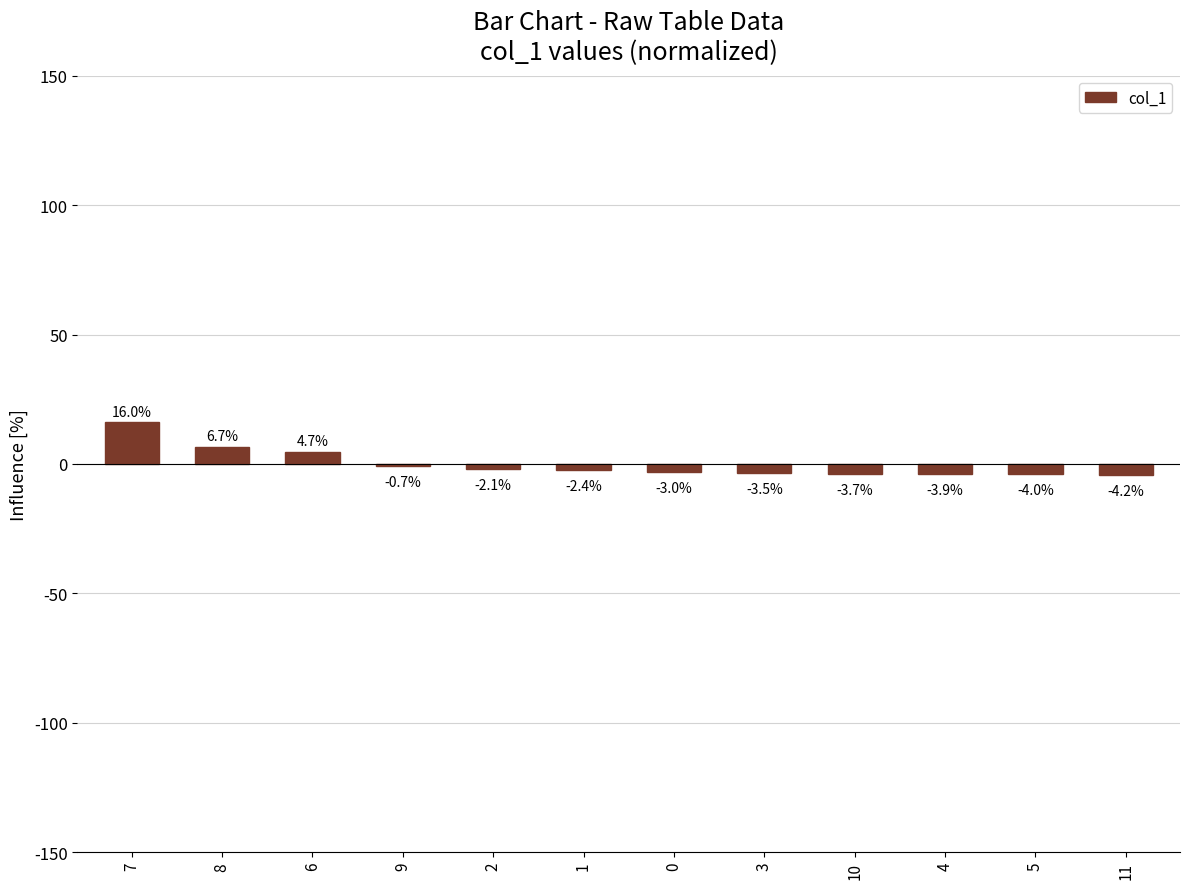

What is the approximate value at 3?

-3.5